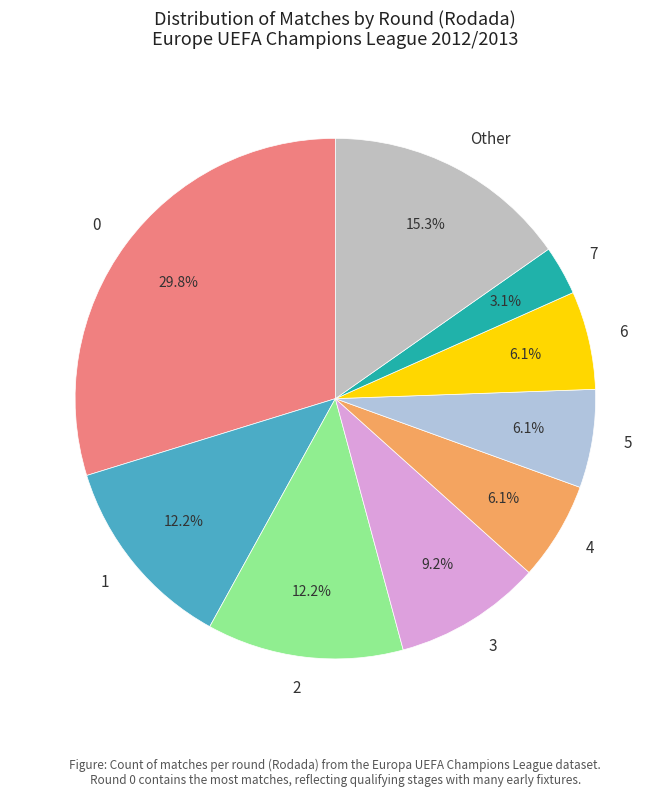

Which slice is the smallest?

7